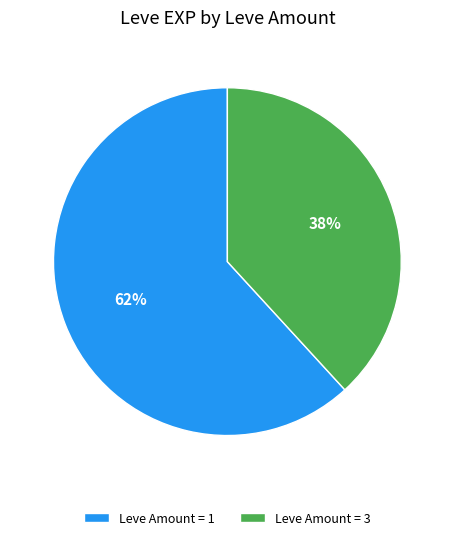

Which category has the smallest portion of the pie?

Leve Amount = 3